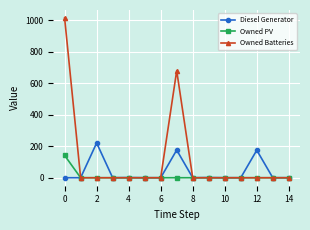

How many values in the Owned PV series exceed 0?

1